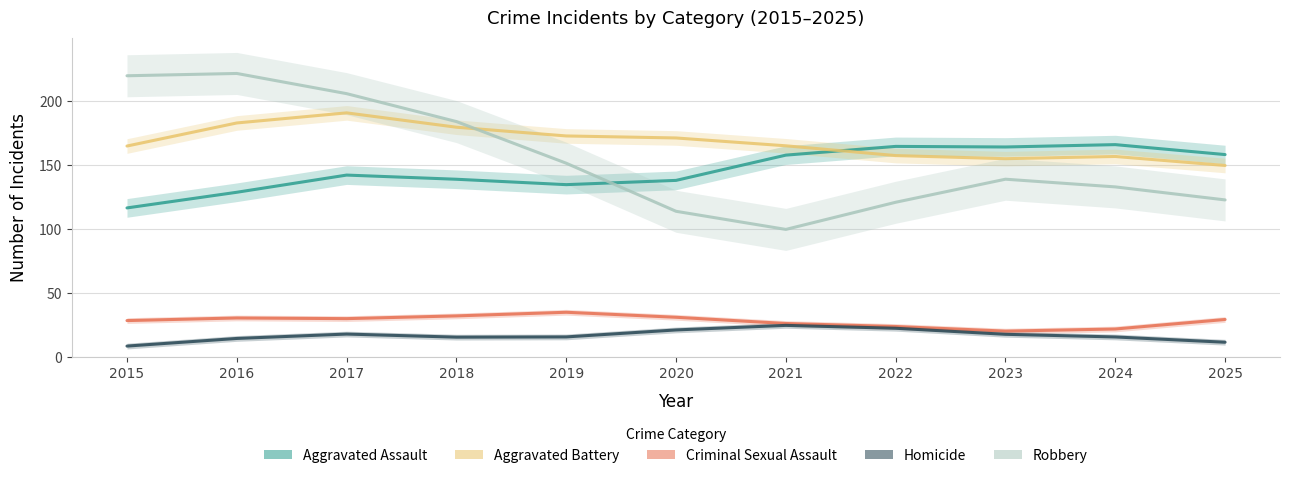

At which category does Homicide reach its first local peak?

2017